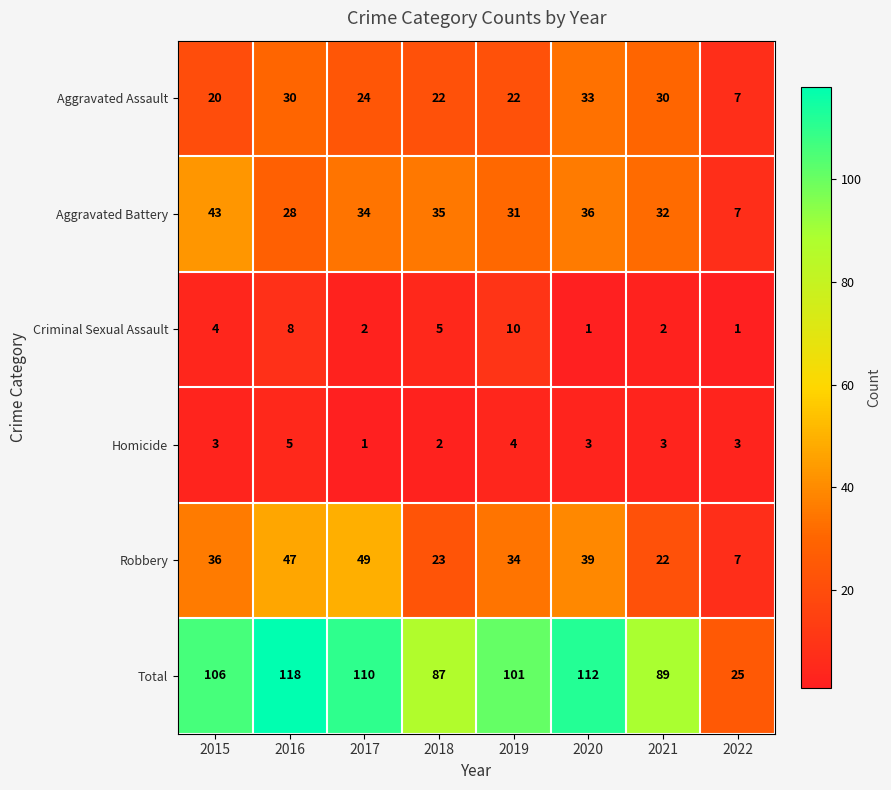

How many Homicide values are between 3 and 4?

5